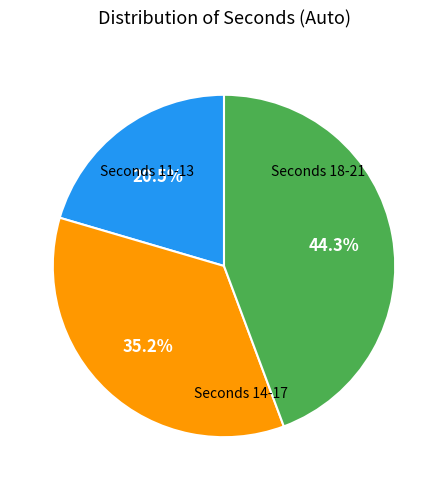

To the nearest percent, what is the average slice percentage?

33%